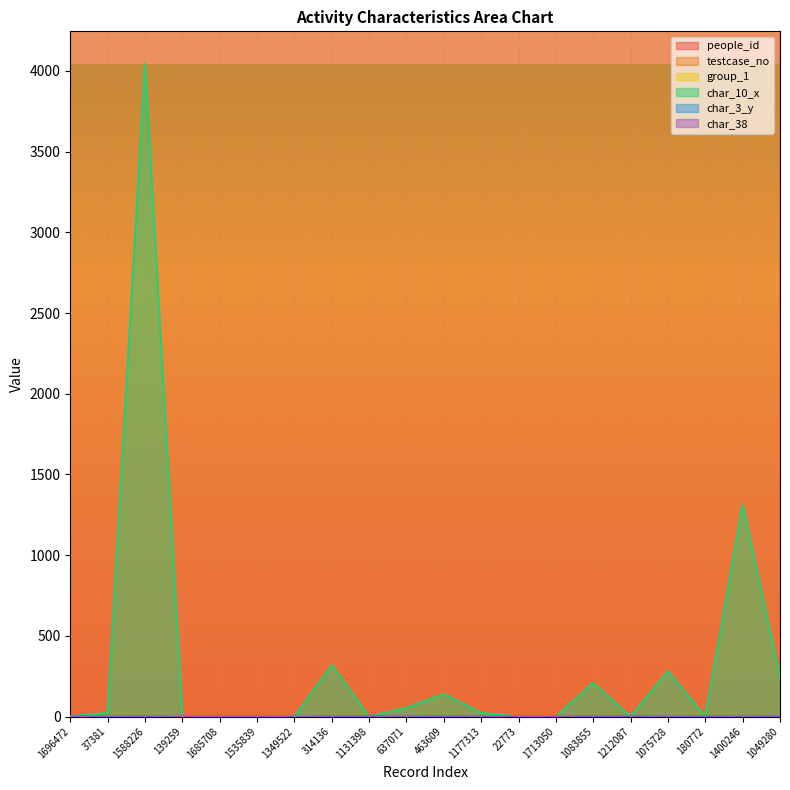

True or false: char_10_x has a value of 55 at 637071.

True